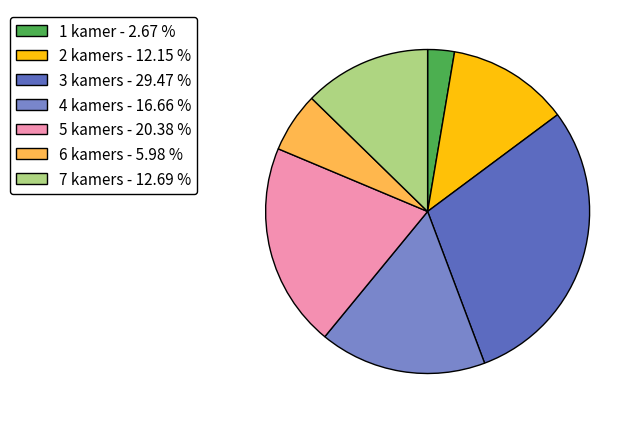

Which has a higher value, 5 kamers or 1 kamer?

5 kamers